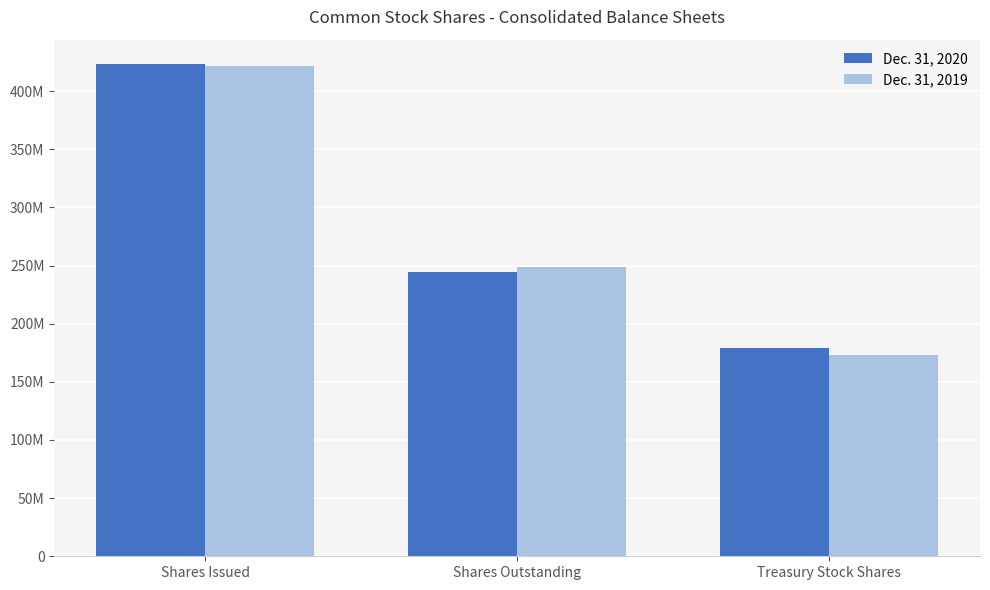

What is the total value across all series at Shares Issued?

844948638